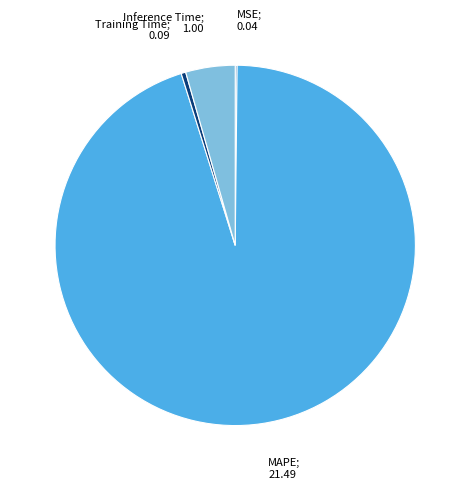

Is there any slice that represents more than half of the pie?

Yes